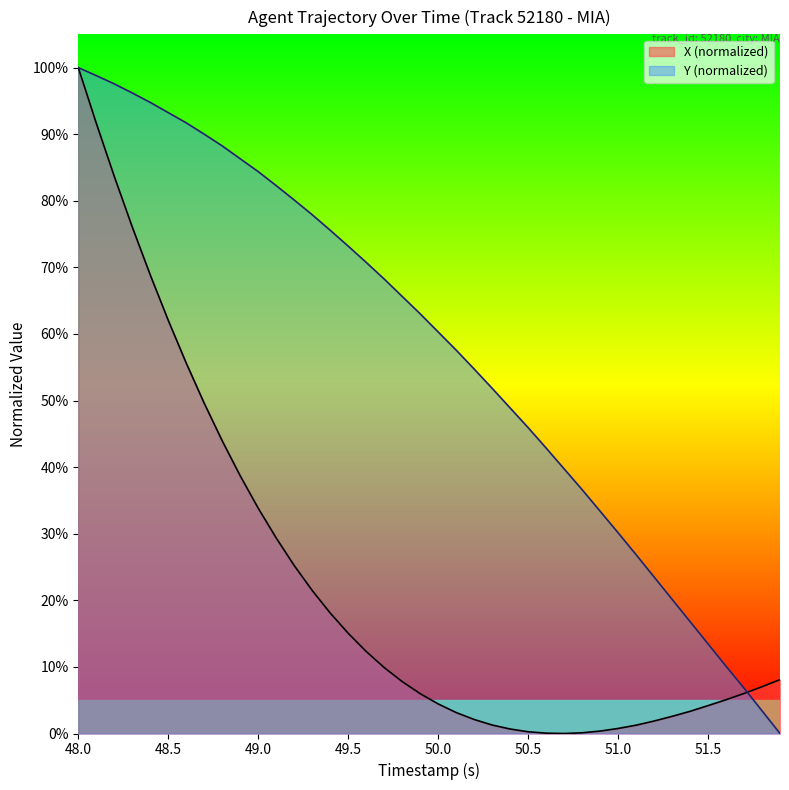

What is the average value of the X series?

22.5